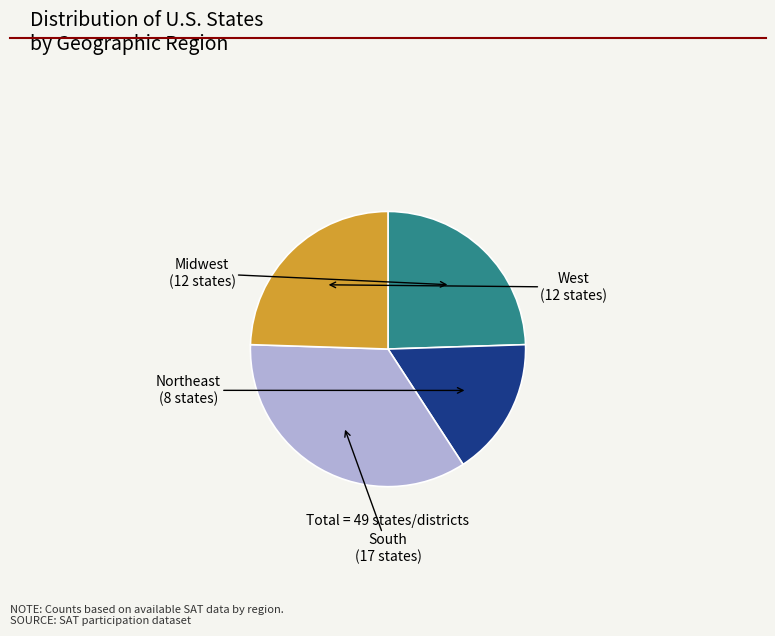

Is there a majority slice in this chart?

No